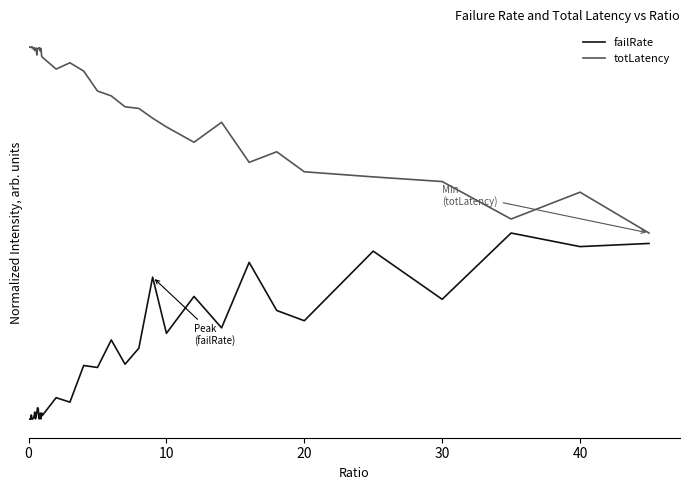

True or false: totLatency and failRate intersect in this chart.

False